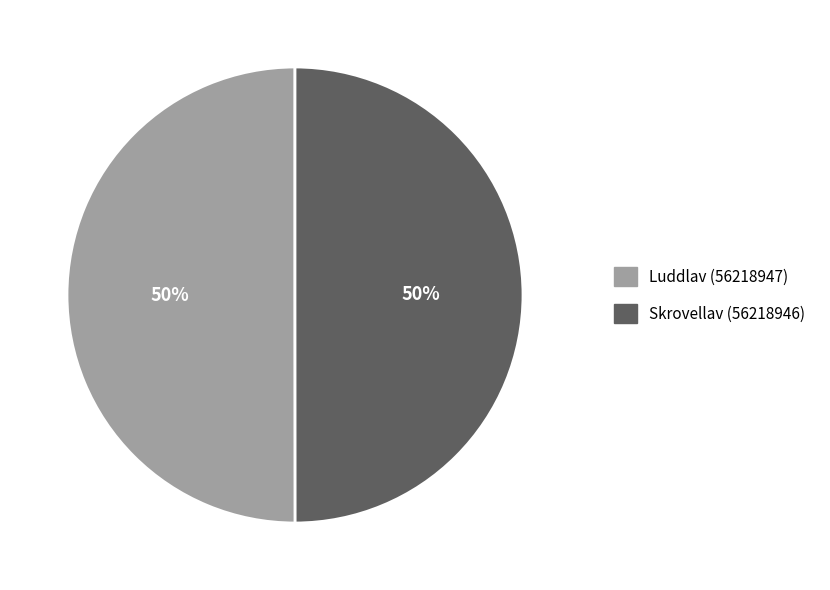

Is it true that Skrovellav (56218946) is 50% of the pie?

True